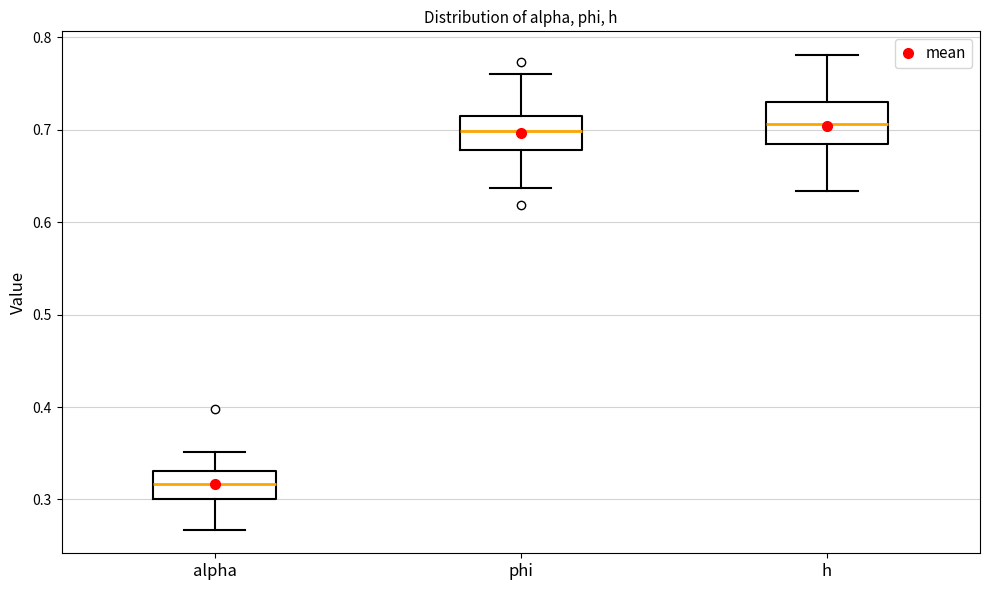

Where does the lower whisker of the box for phi end on the y-axis? The values are not printed on the chart, so give them approximately, as read against the axis.

0.64